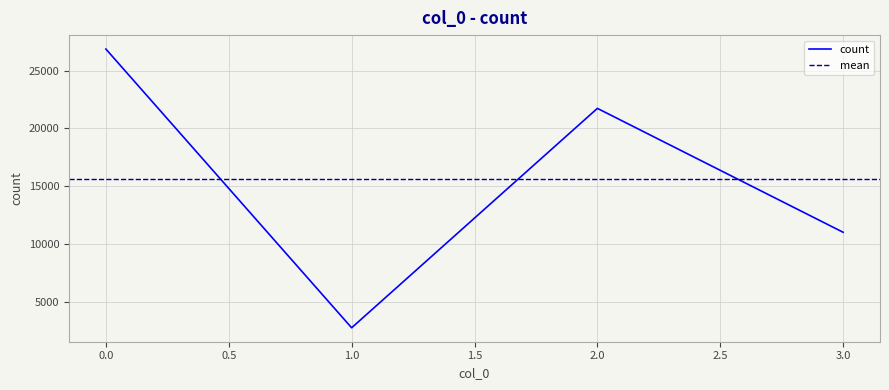

What is the greatest value displayed?

26880